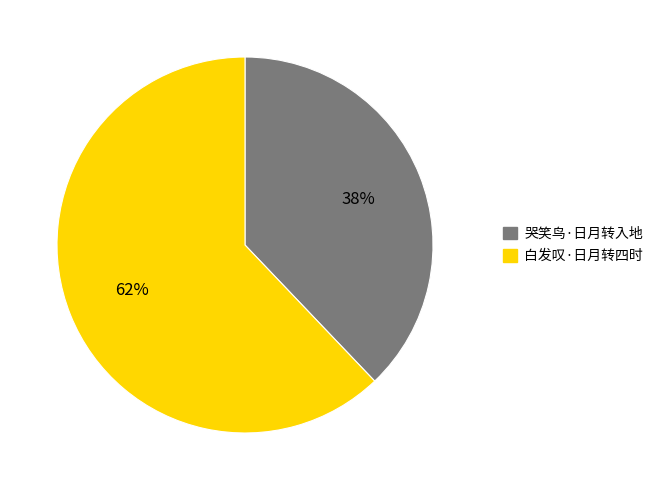

Is the sum of 白发叹·日月转四时 and 哭笑鸟·日月转入地 greater than half?

Yes